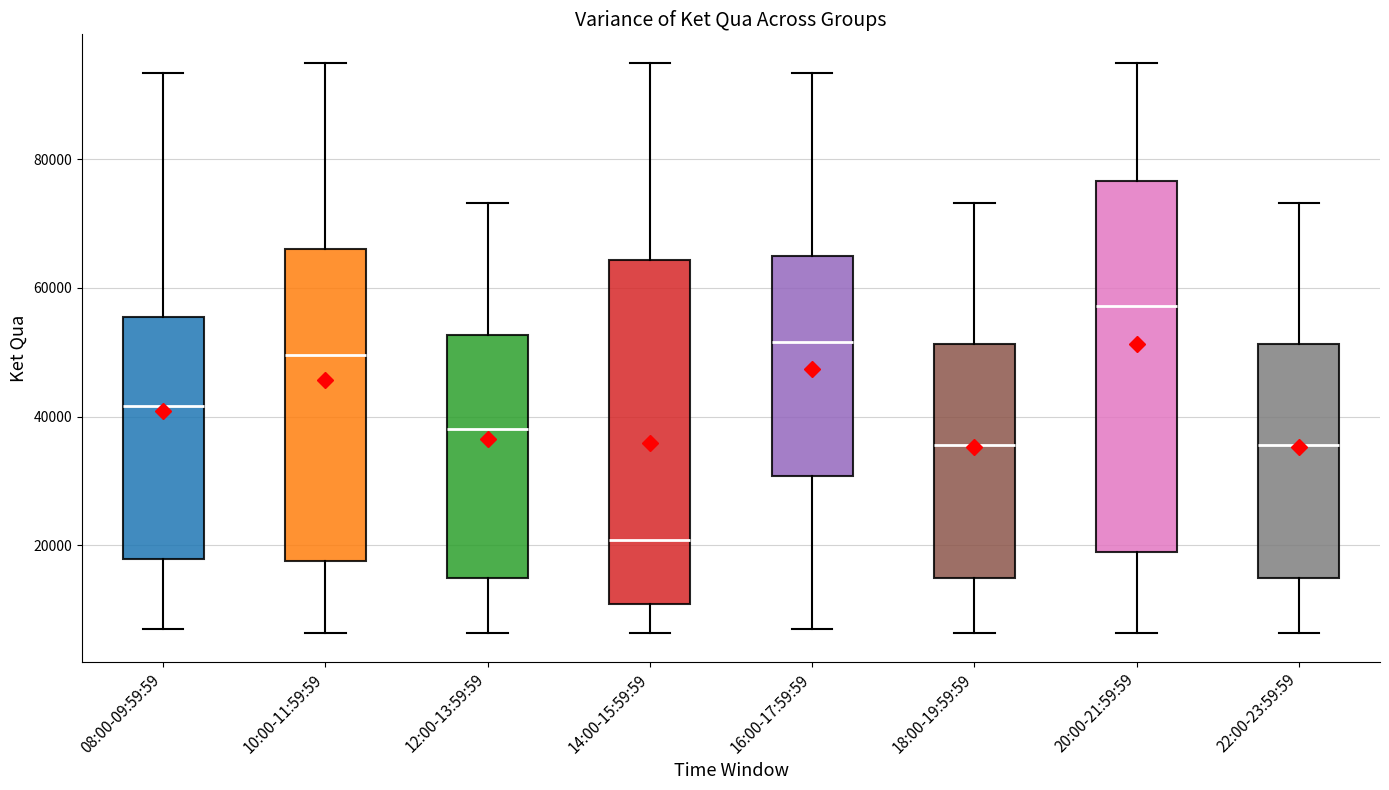

Reading left to right, read every box against the y-axis: the position of its median line, the range the box covers, and the ends of its whiskers. The values are not printed on the chart, so give them approximately, as read against the axis.

08:00-09:59:59: median 42000, box 18000 to 56000, whiskers 8000 to 94000
10:00-11:59:59: median 50000, box 18000 to 66000, whiskers 6000 to 94000
12:00-13:59:59: median 38000, box 14000 to 52000, whiskers 6000 to 74000
14:00-15:59:59: median 20000, box 10000 to 64000, whiskers 6000 to 94000
16:00-17:59:59: median 52000, box 30000 to 66000, whiskers 8000 to 94000
18:00-19:59:59: median 36000, box 14000 to 52000, whiskers 6000 to 74000
20:00-21:59:59: median 58000, box 20000 to 76000, whiskers 6000 to 94000
22:00-23:59:59: median 36000, box 14000 to 52000, whiskers 6000 to 74000